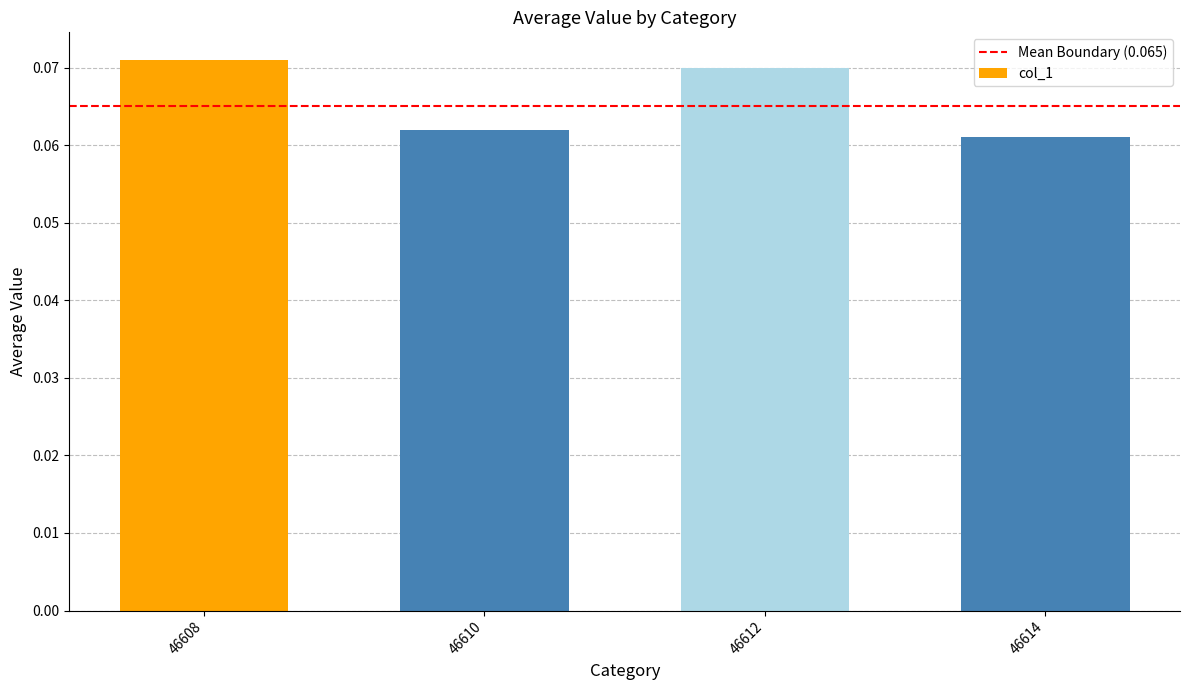

Which label corresponds to the smallest value in the chart?

46614